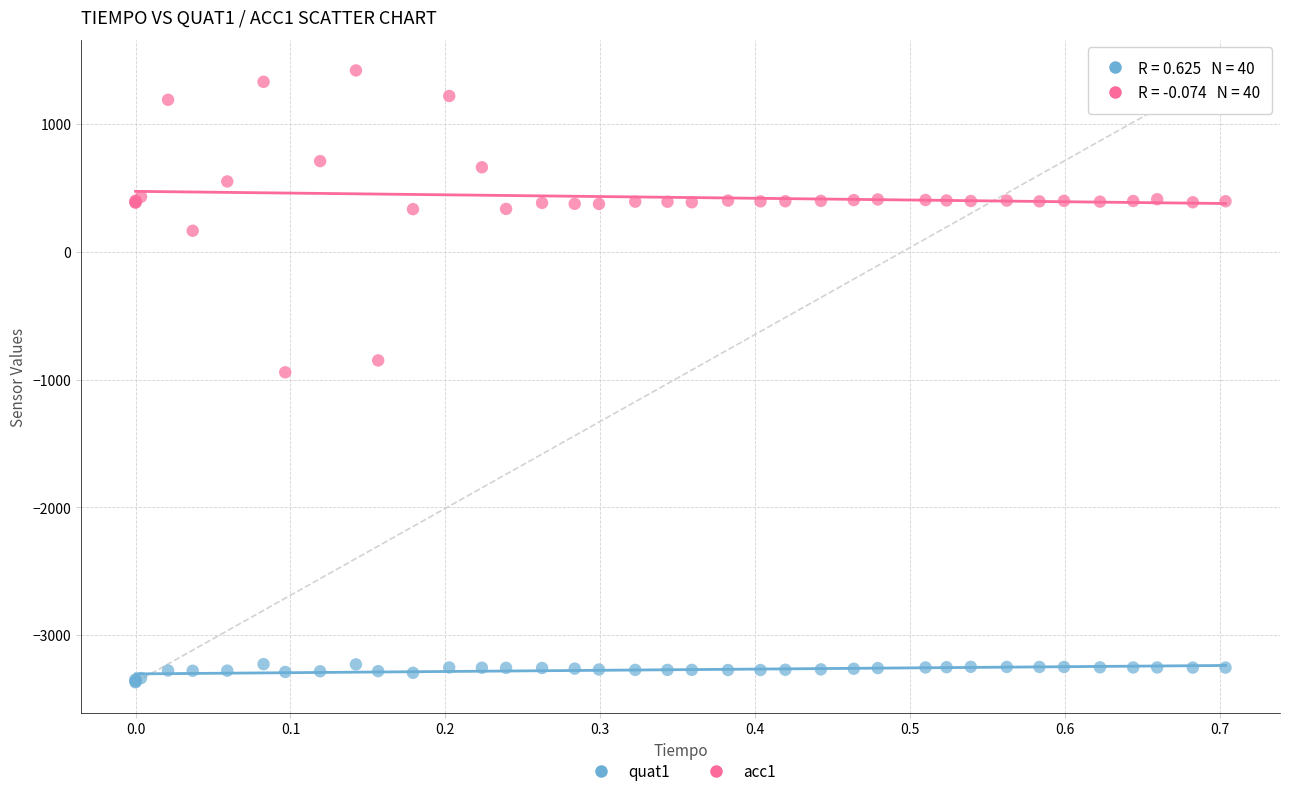

Which series reaches the maximum Y coordinate?

acc1